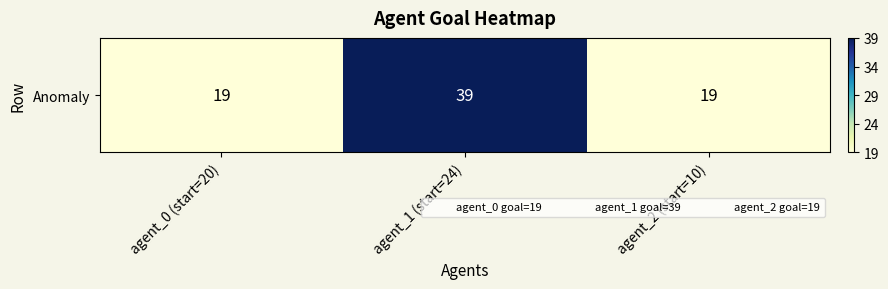

List the labels in order of value, largest first.

agent_1 (start=24), agent_0 (start=20), agent_2 (start=10)